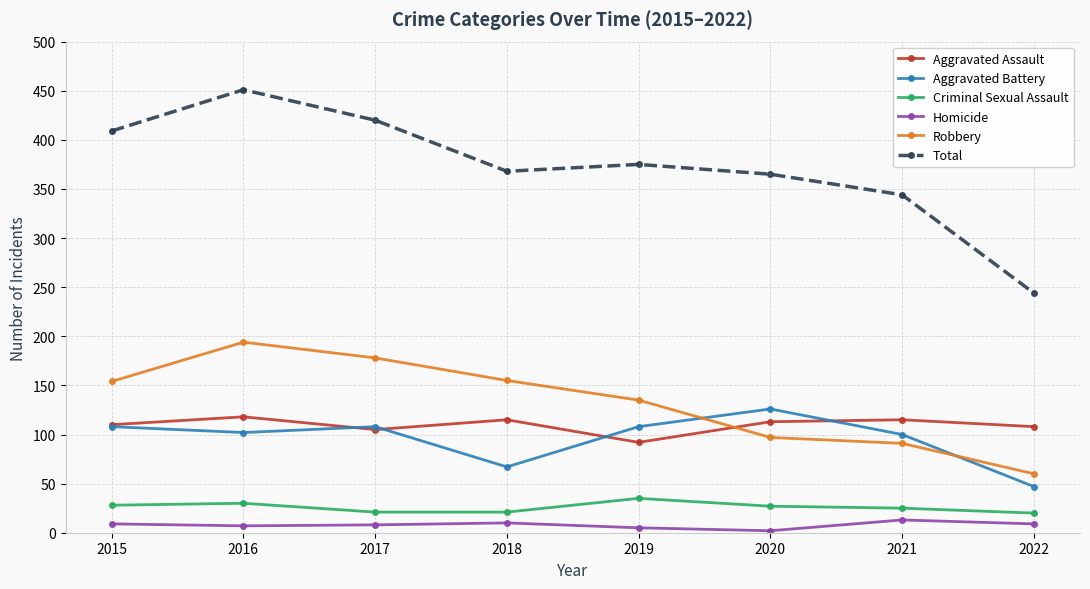

What is the sum of the Aggravated Battery values at 2015 and 2021?

208